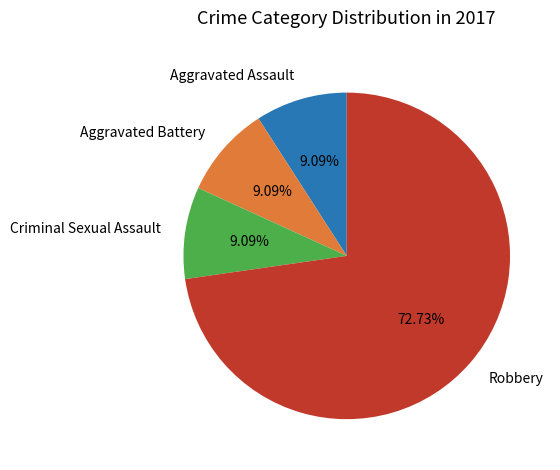

What is the largest slice in the pie chart?

Robbery